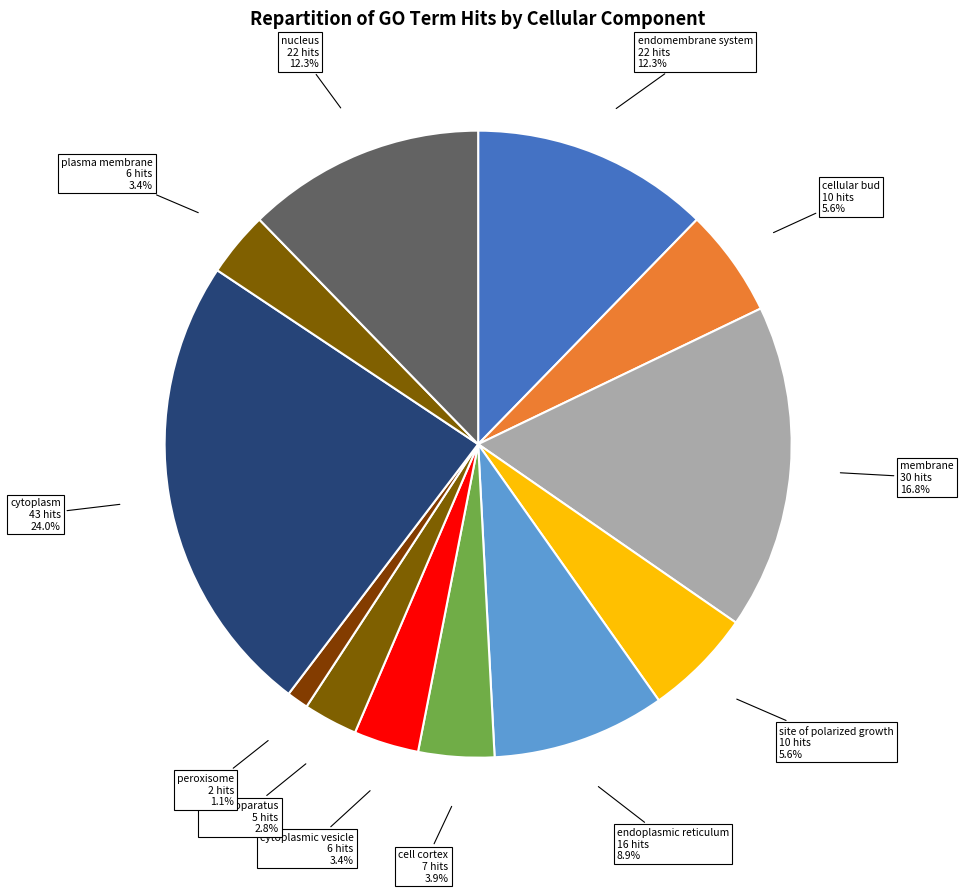

Combined, do endoplasmic reticulum and plasma membrane account for over 50%?

No